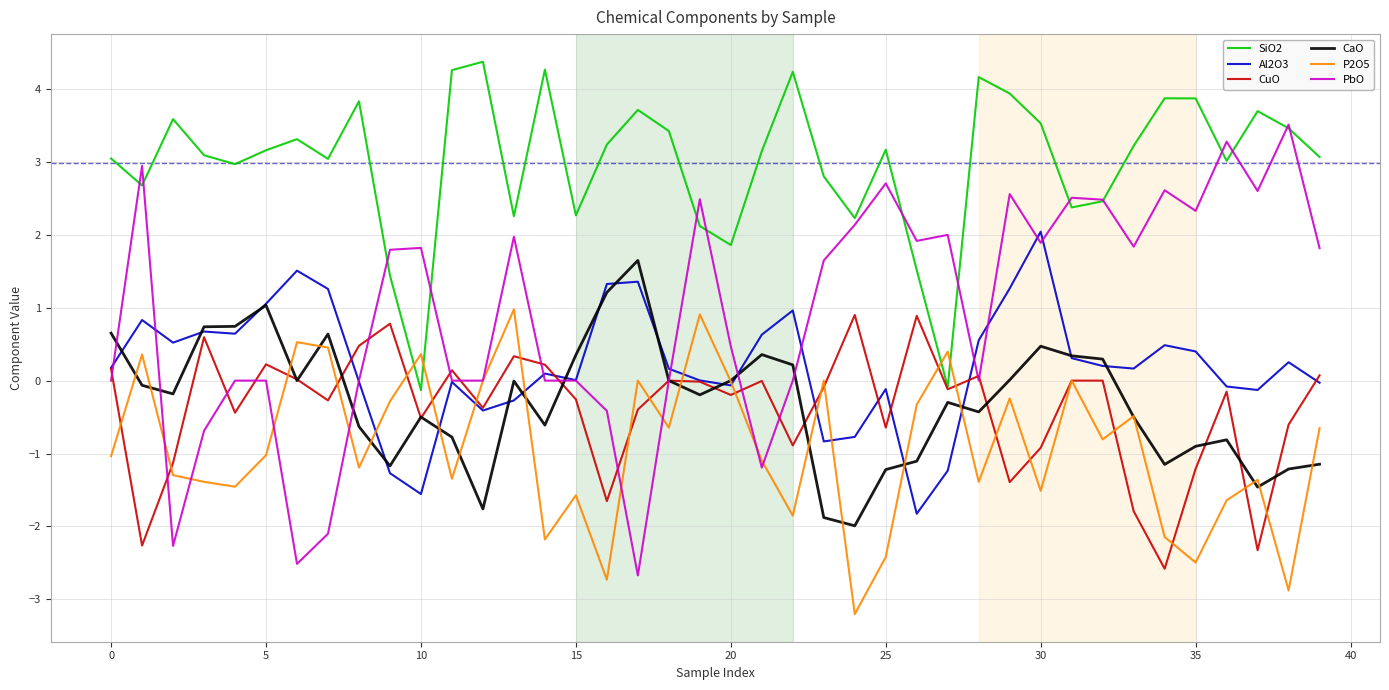

What is the difference between the second highest and minimum values in the P2O5 series?

4.1